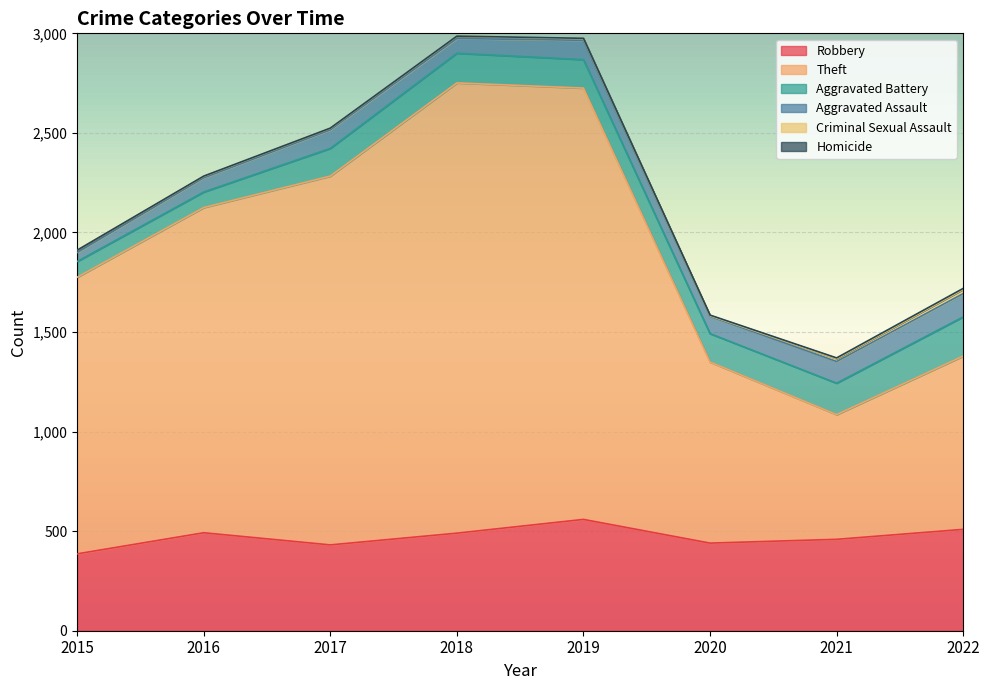

Where is the first local minimum for Aggravated Assault?

2018